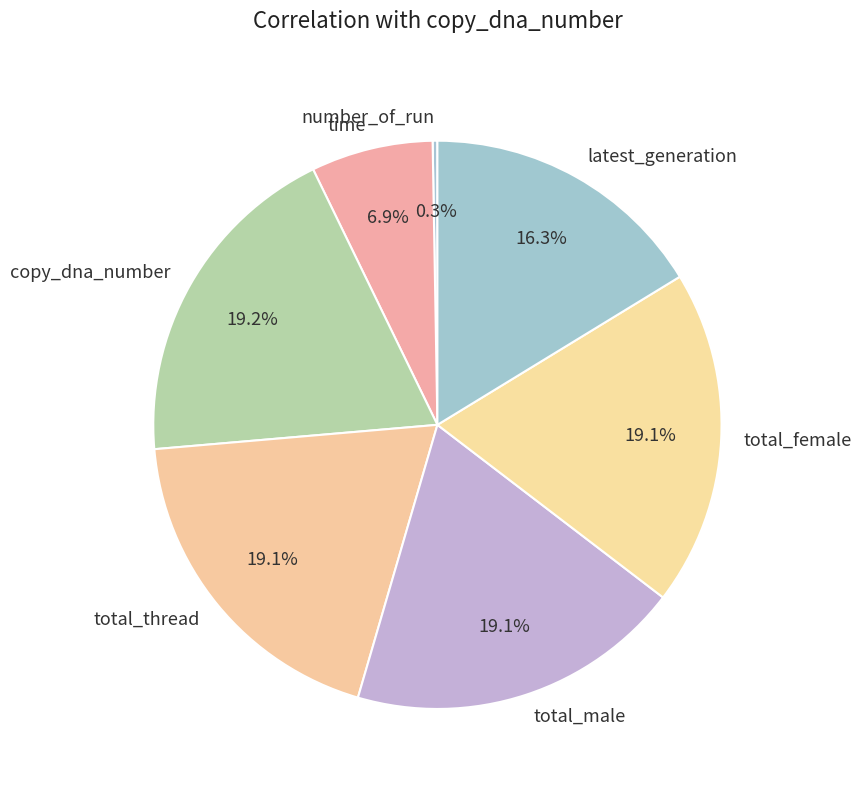

To the nearest percent, what is the average slice percentage?

14%